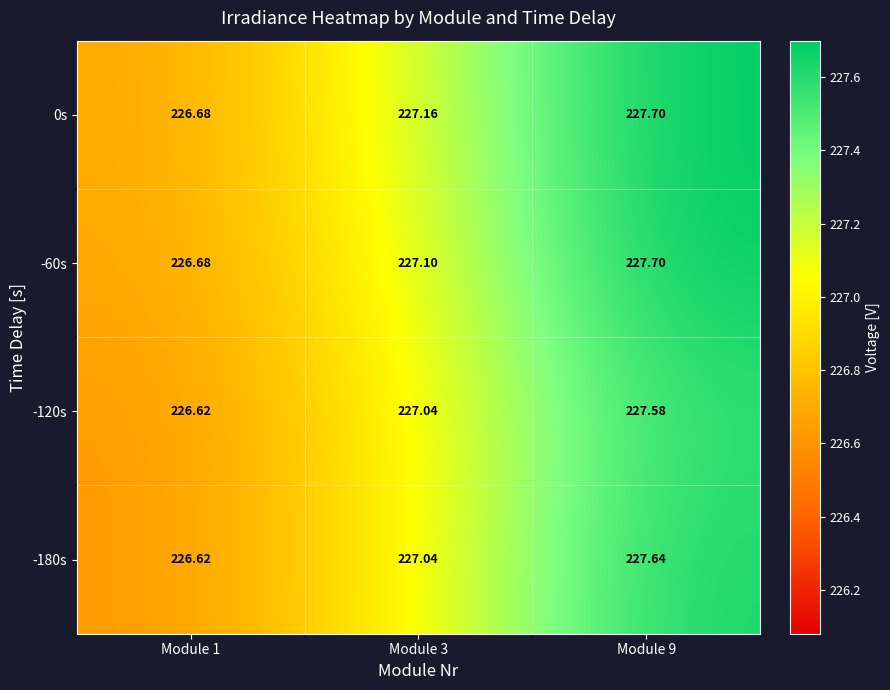

At how many categories does at least one series exceed 226?

3